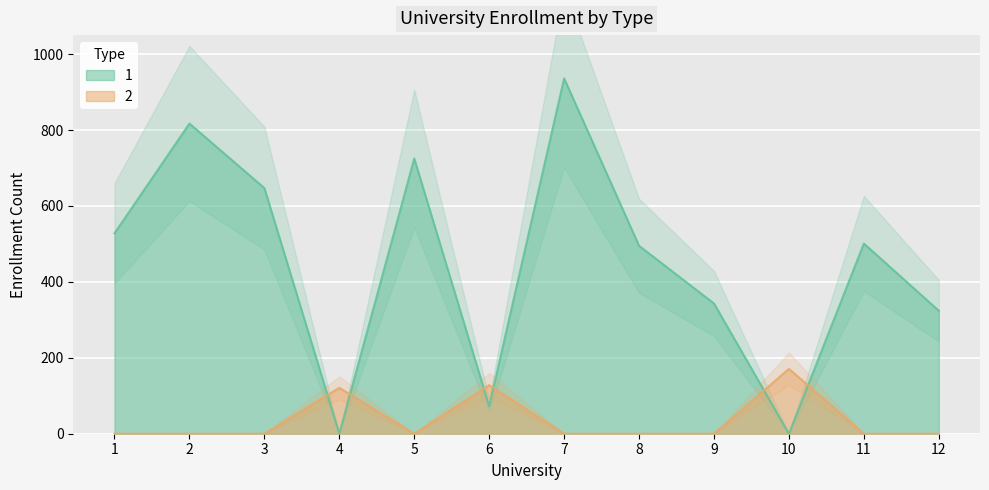

What is the total value across all series at 6?

200